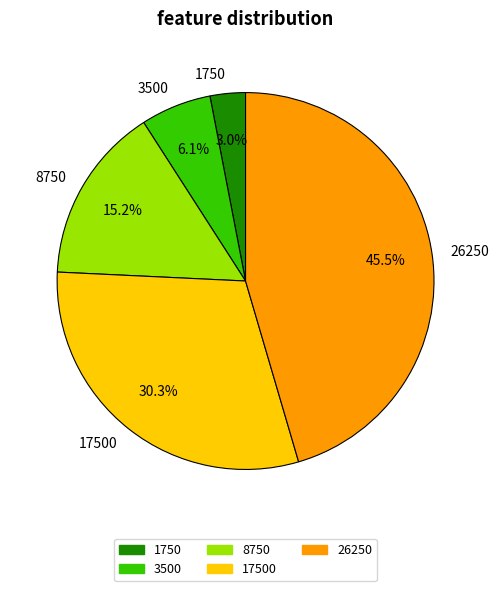

Which category has the smallest portion of the pie?

1750